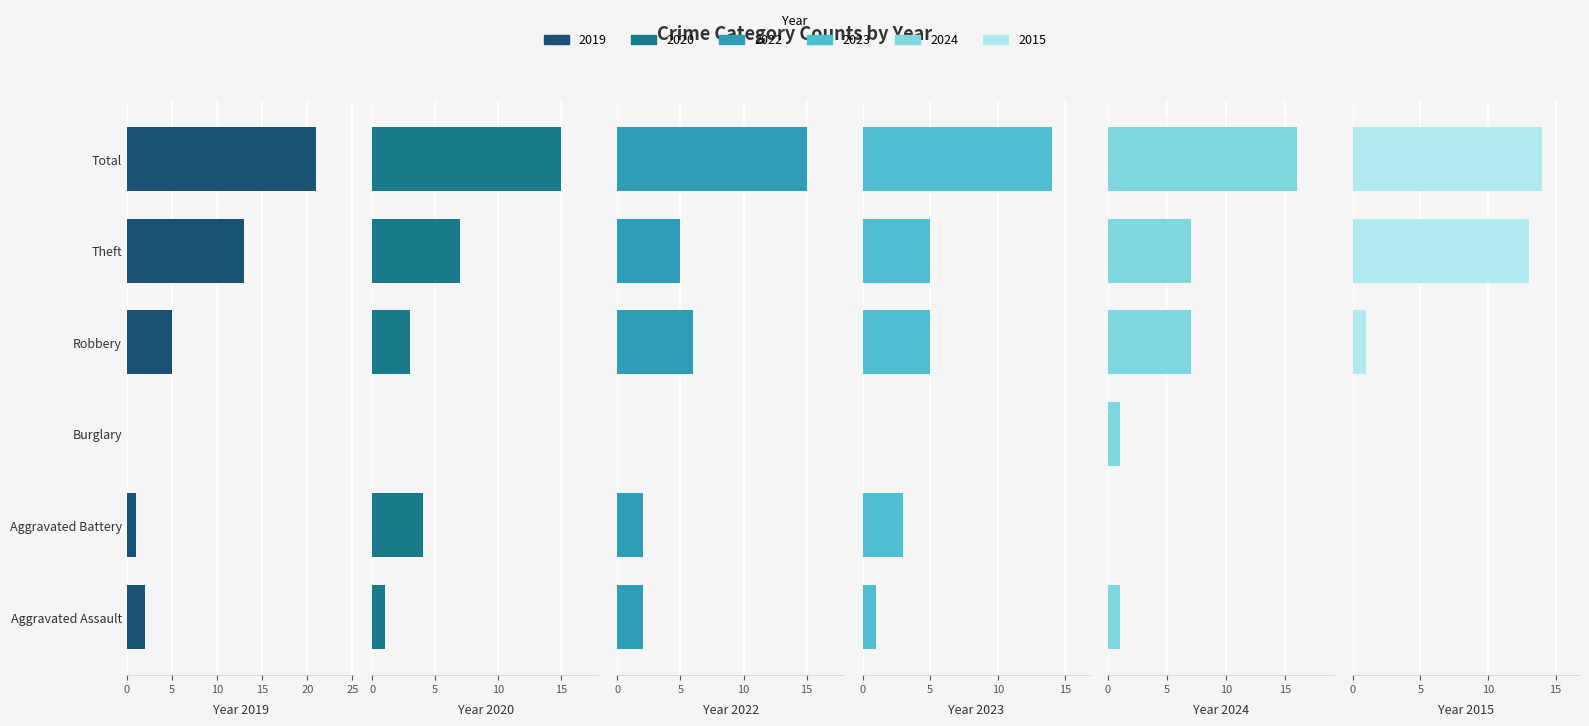

Are the bars horizontal?

Yes